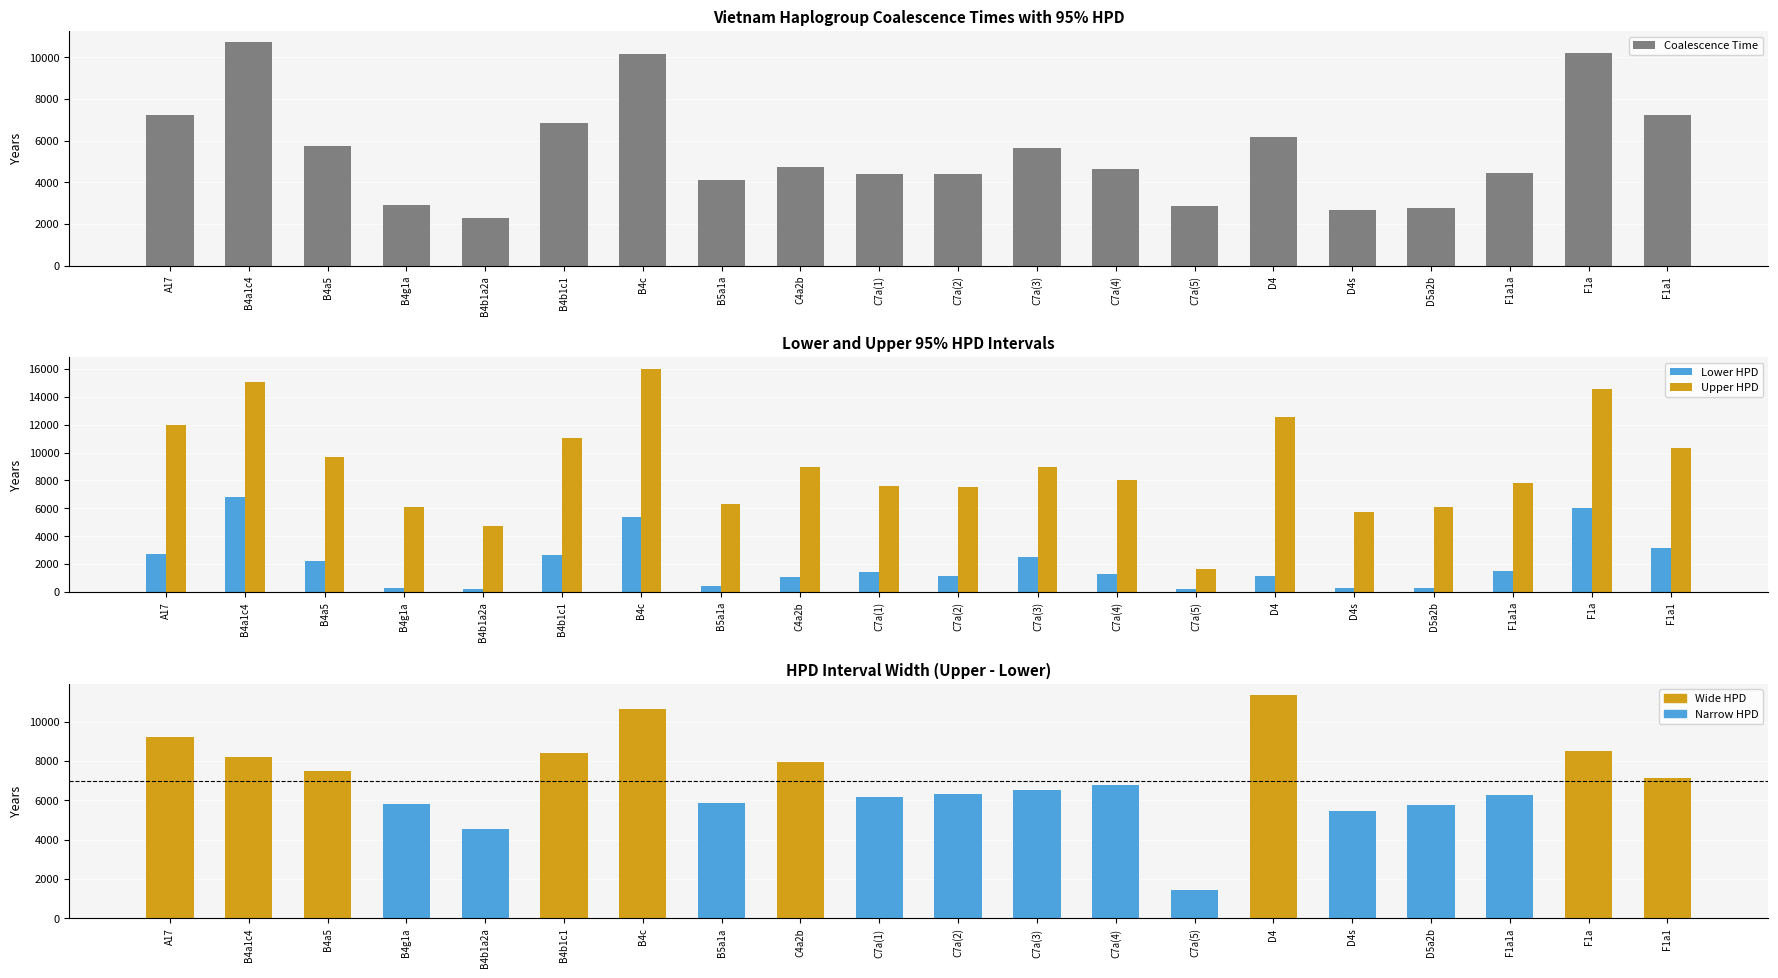

What is the difference between the second highest and second lowest values in the Coalescence Time series?

7548.4